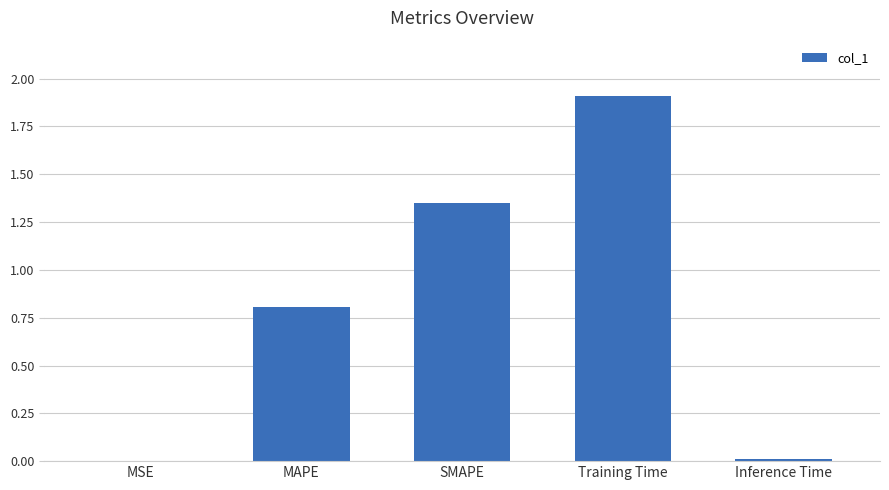

What is the sum of all values?

4.1